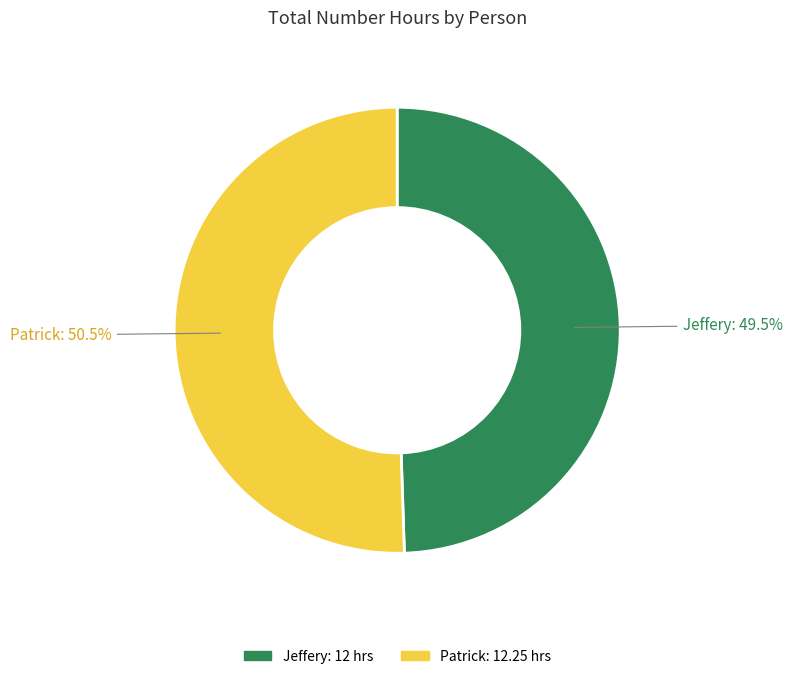

Which category has the biggest portion of the pie?

Patrick